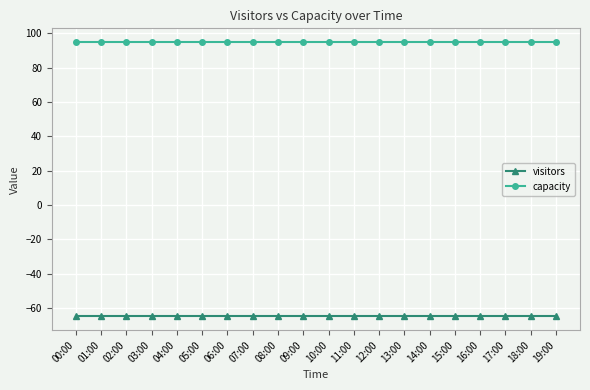

What is the highest value of the capacity series?

95